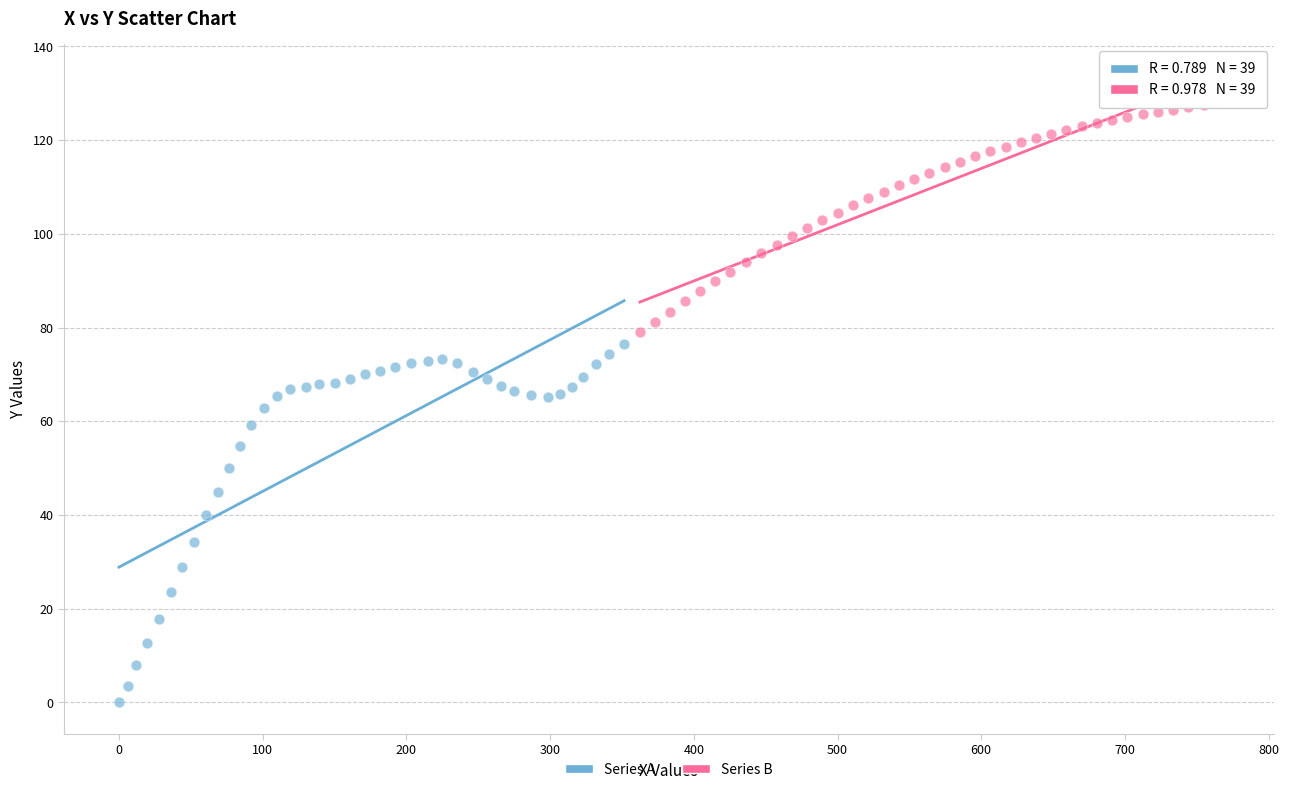

Which series contains the highest Y value?

Series B